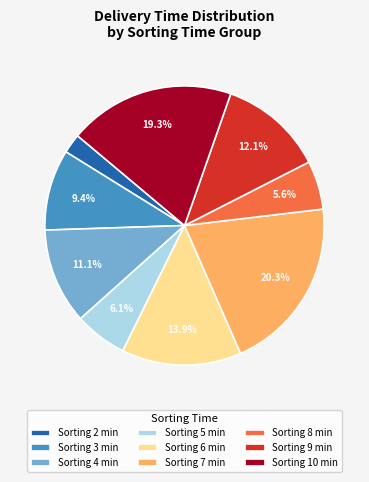

What portion of the pie excludes Sorting 3 min?

90.6%